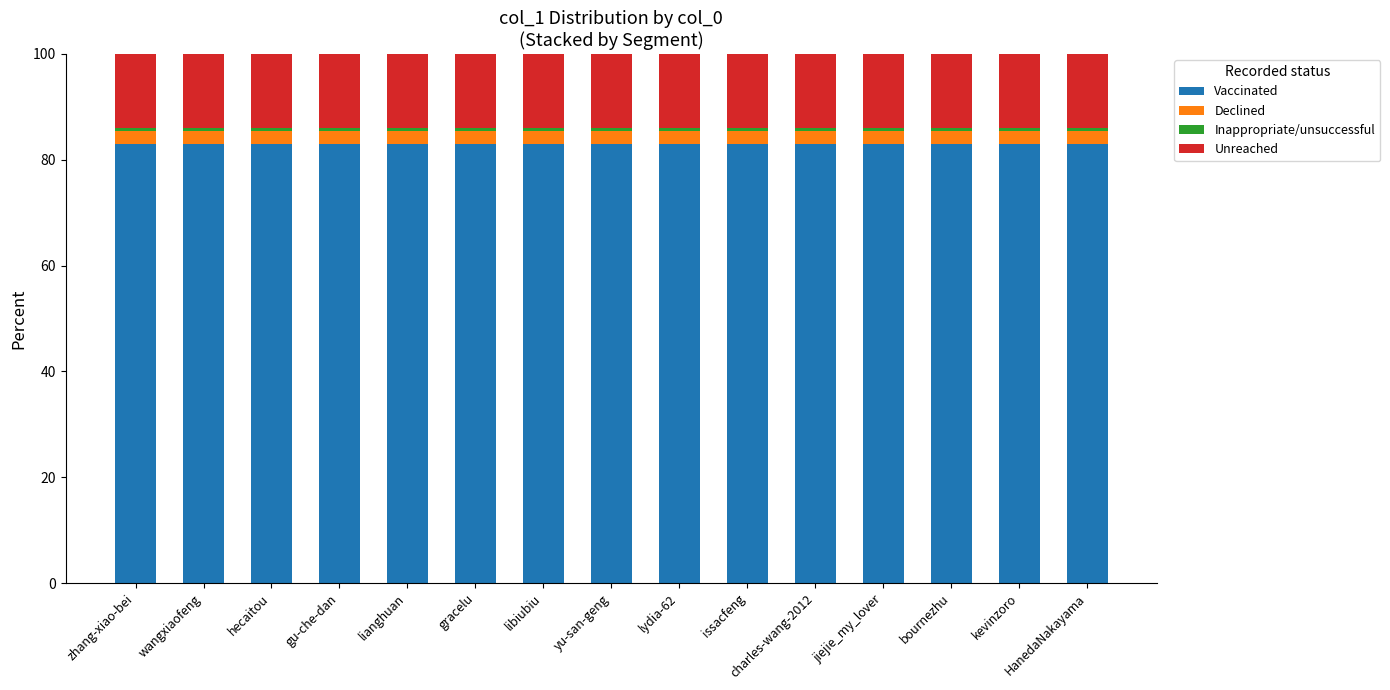

What is the average value of the Vaccinated series?

83.0